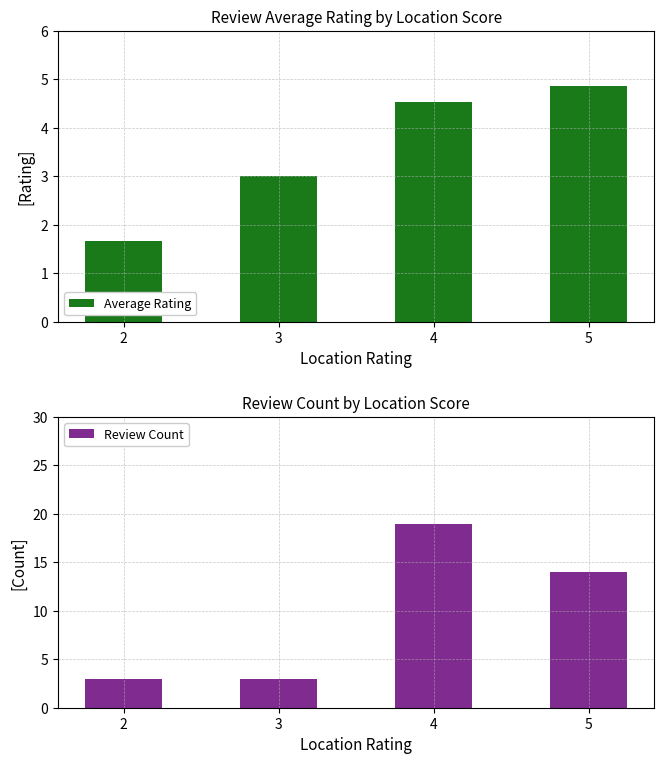

The Review Count series shows 11.7 at 4. True or false?

False